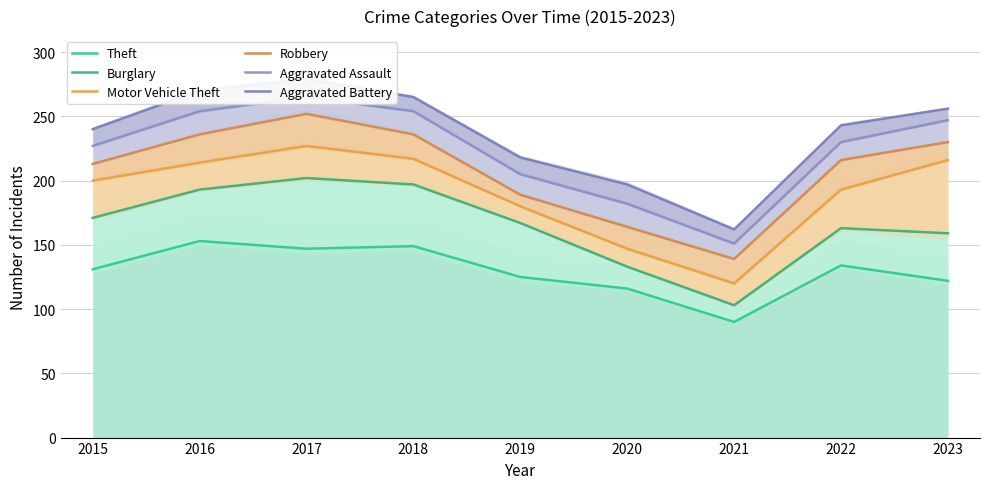

What is the value of the Motor Vehicle Theft point at the 4th from the left?

217